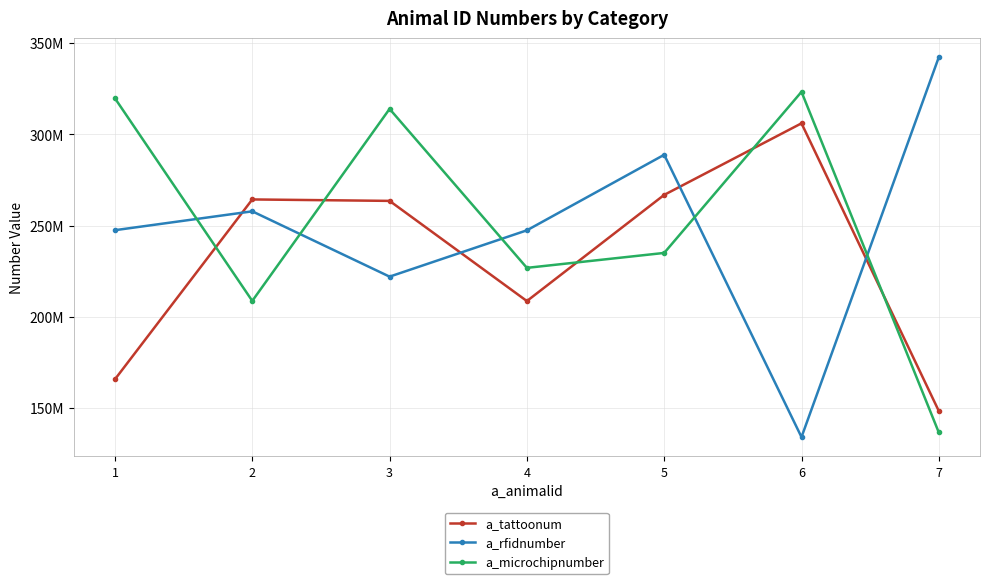

At which category does a_tattoonum reach its first local peak?

2